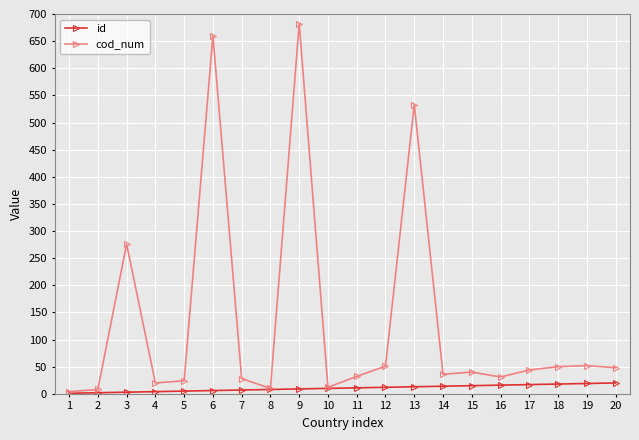

What is the maximum value shown in the chart?

682